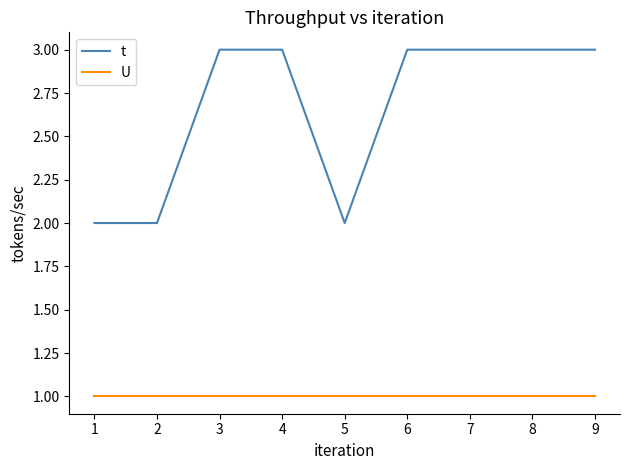

The value of U at 2 is 0. True or false?

False